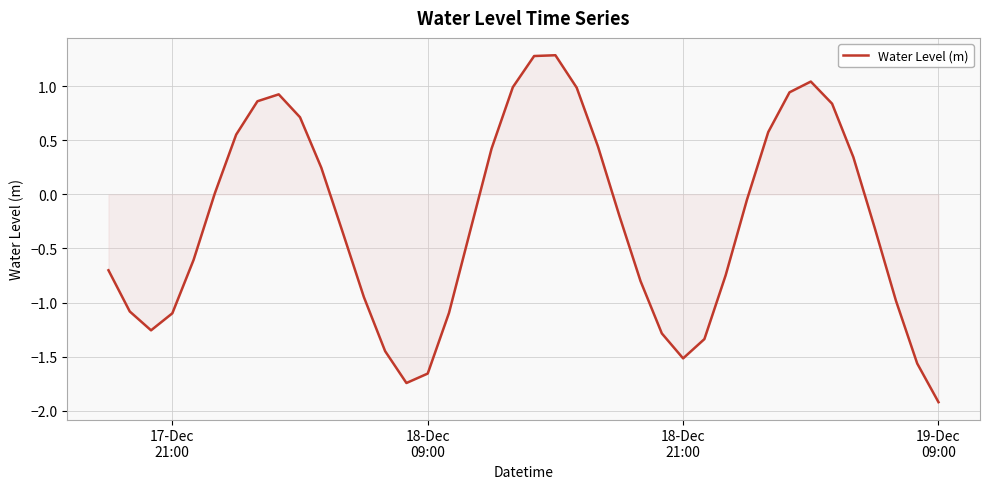

What is the difference between the maximum and minimum values?

3.2